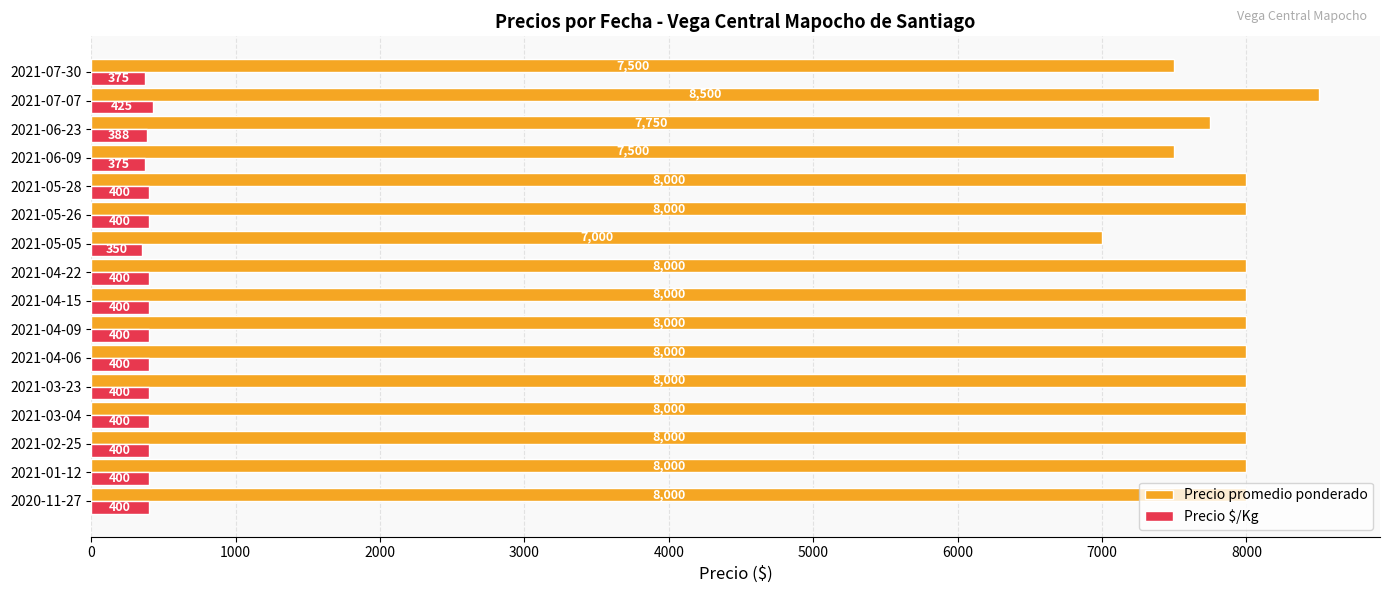

Rank the series by their maximum value, from lowest to highest.

Precio $/Kg, Precio promedio ponderado